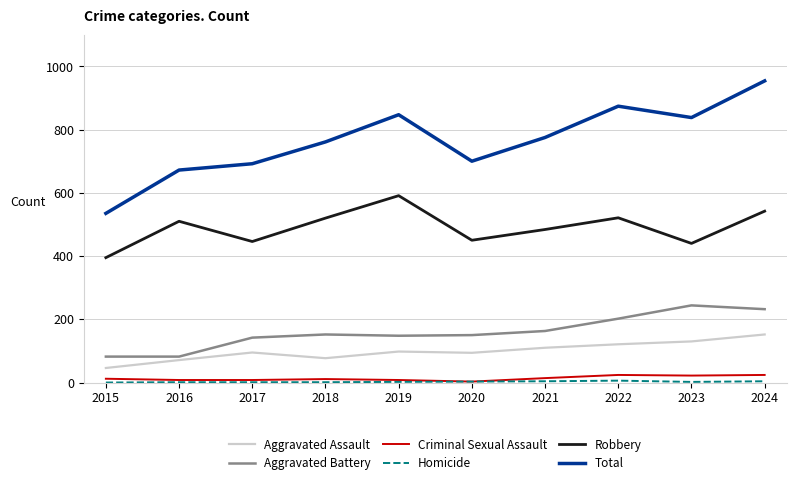

Where is the first local minimum for Total?

2020